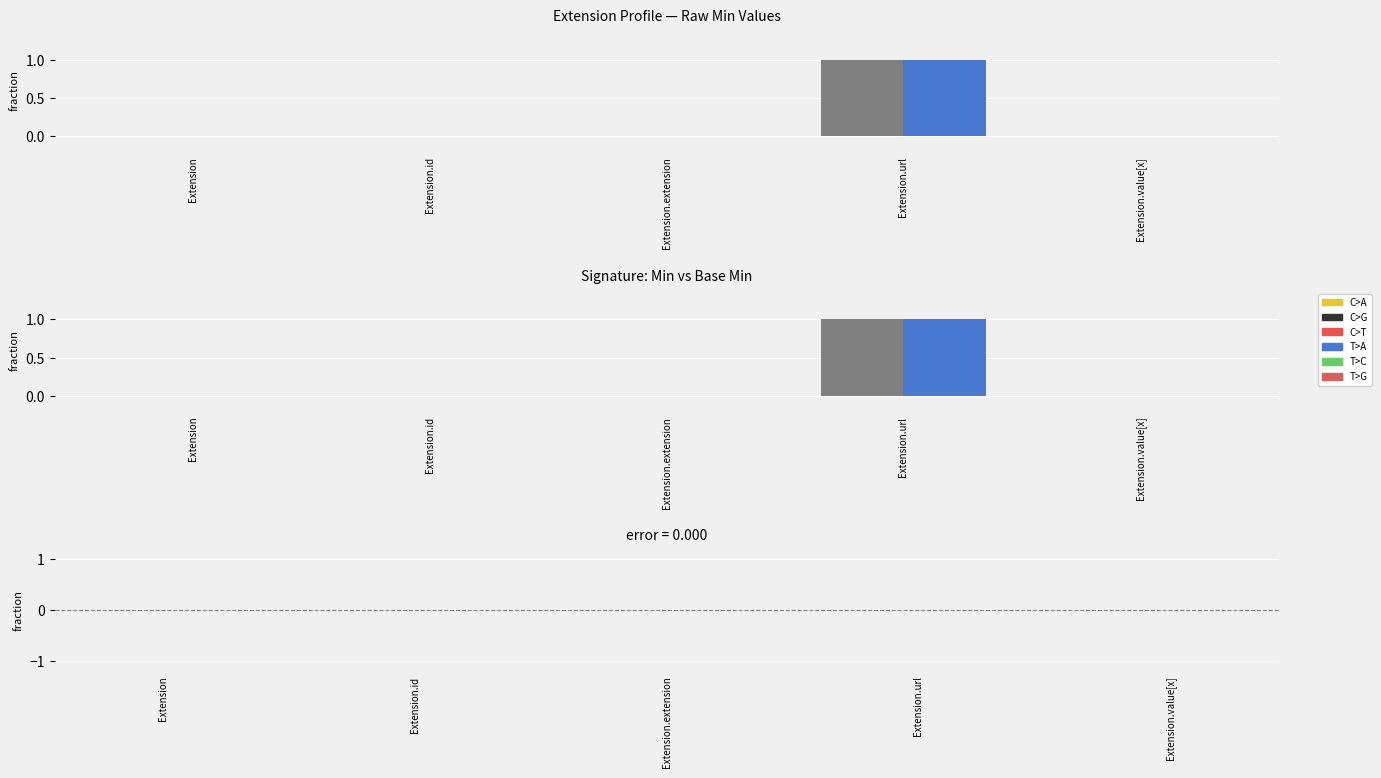

The value of Min at Extension.value[x] is 0. True or false?

True